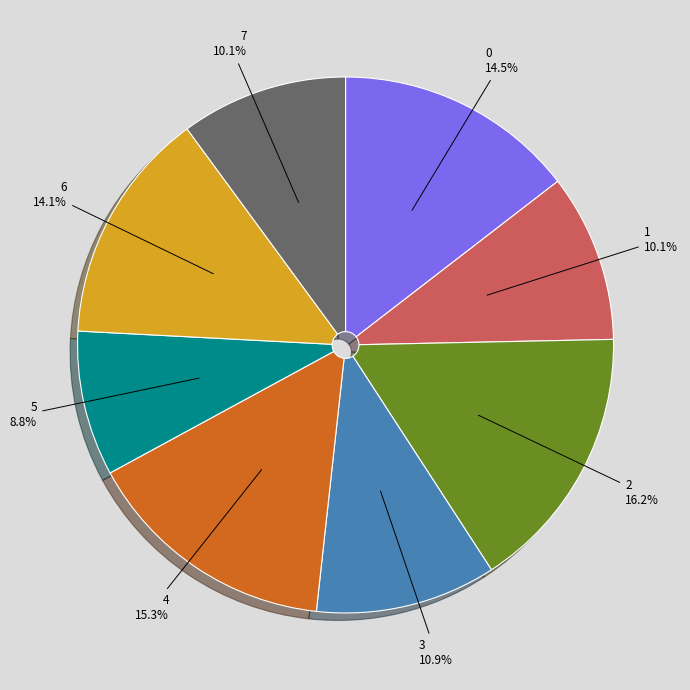

To the nearest percent, what is the difference between the largest and smallest slice percentages?

7%